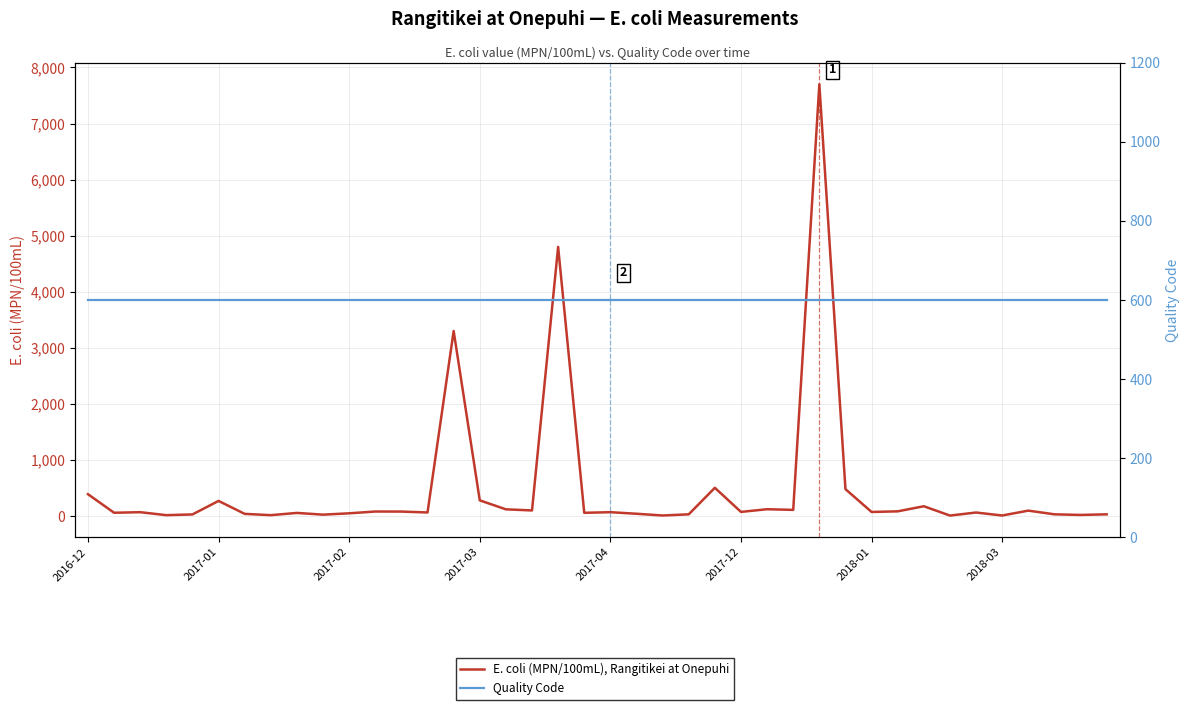

The E. coli (MPN/100mL), Rangitikei at Onepuhi series shows 120 at 16. True or false?

True